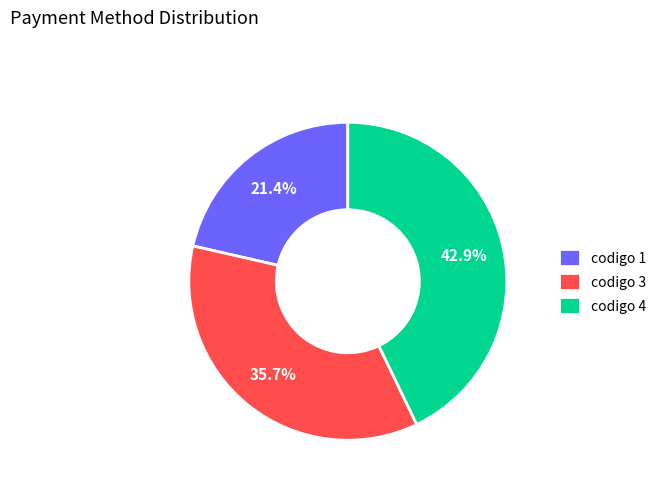

What percentage is NOT represented by codigo 3?

64.3%